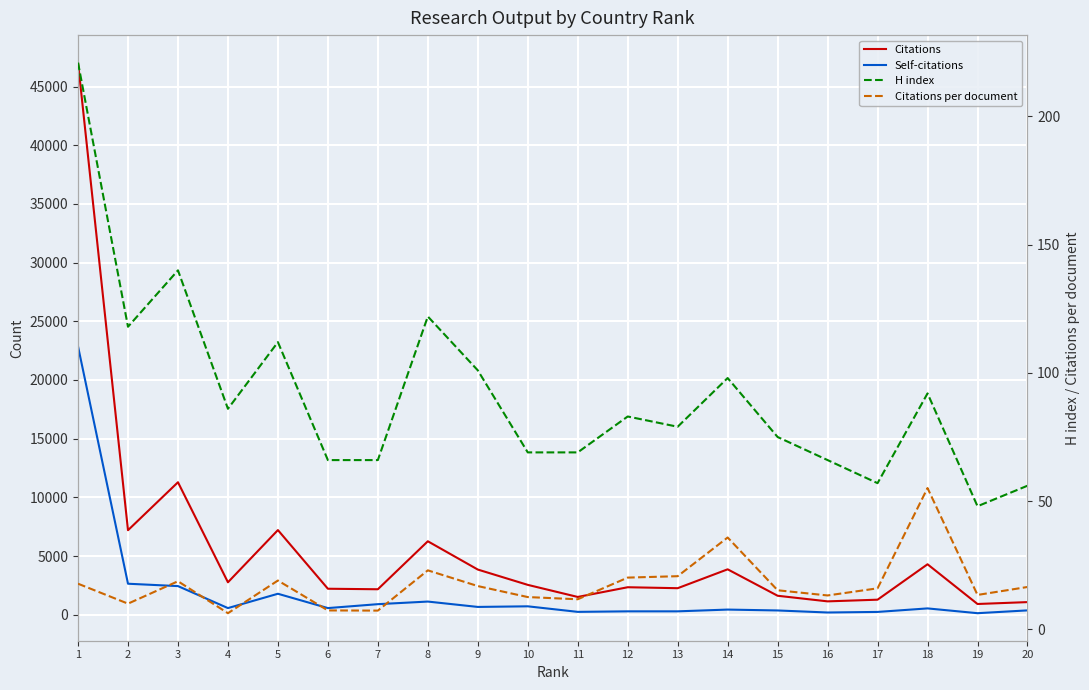

What is the lowest value of the Citations series?

912.0